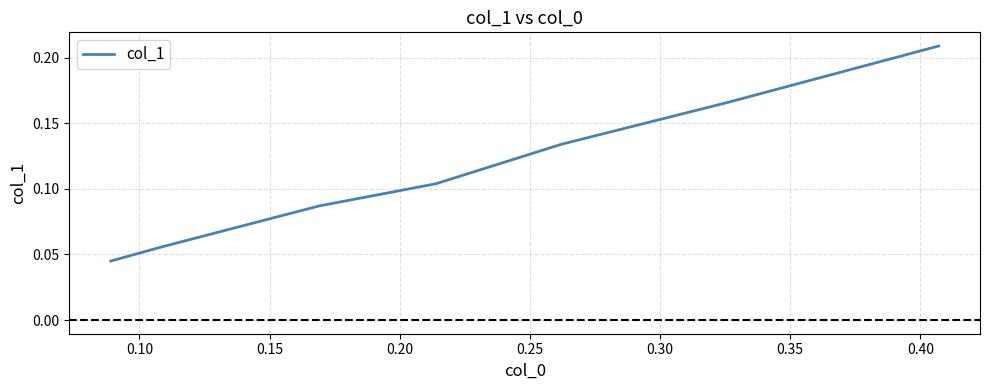

True or false: there are more than 2 points higher than both neighbors.

False